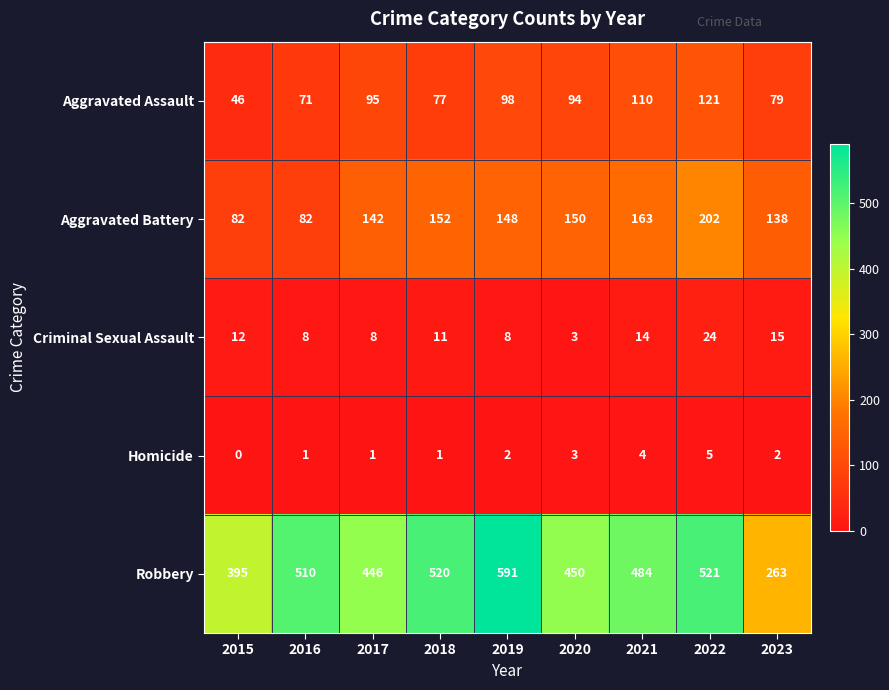

How many data points does each series have?

9